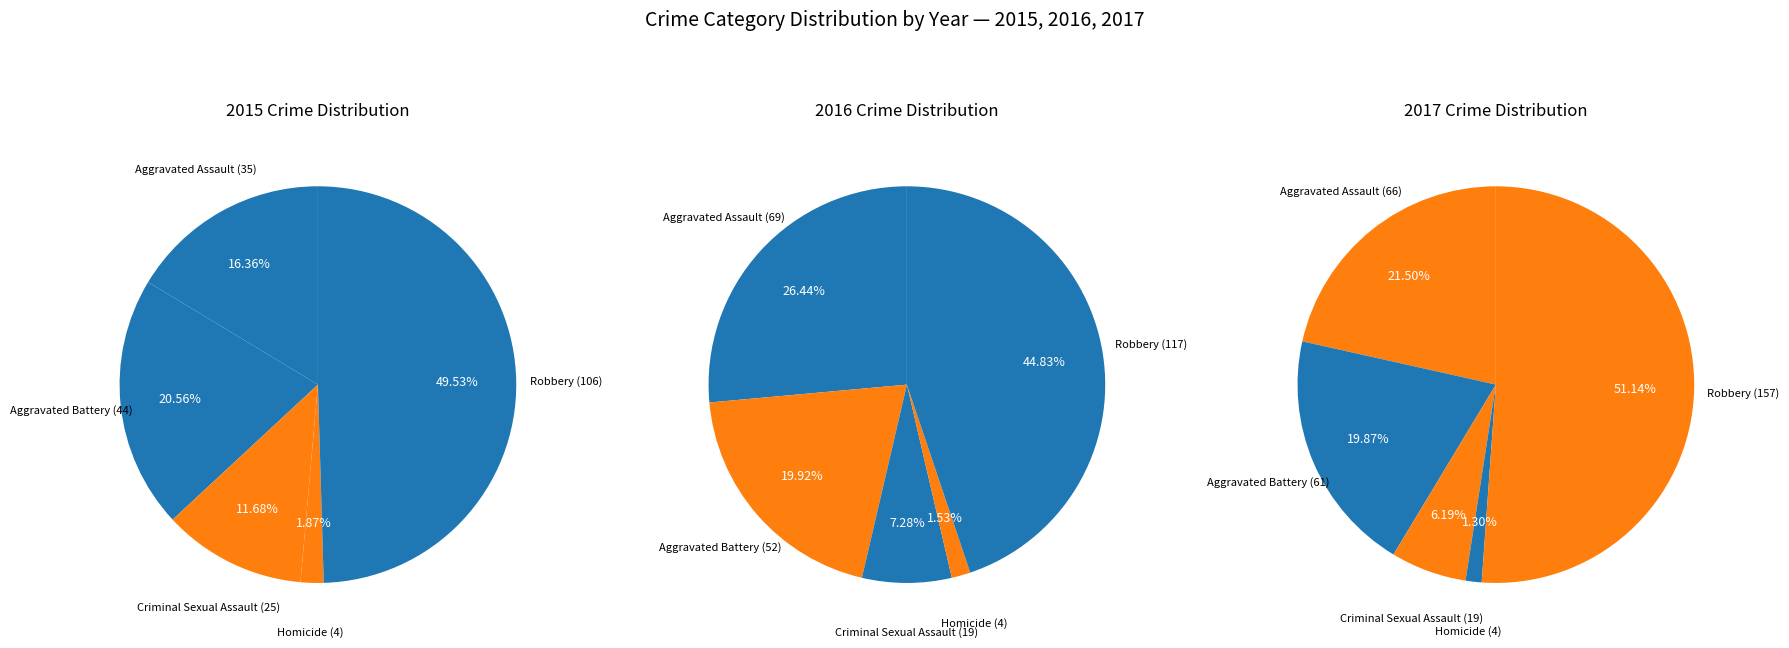

What percentage is NOT represented by Homicide?

98.1%